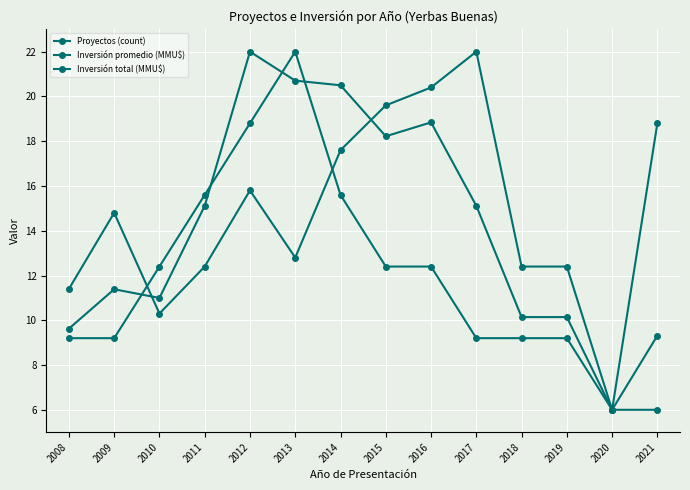

List the series in order of their overall mean, highest first.

Inversión promedio (MMU$), Inversión total (MMU$), Proyectos (count)